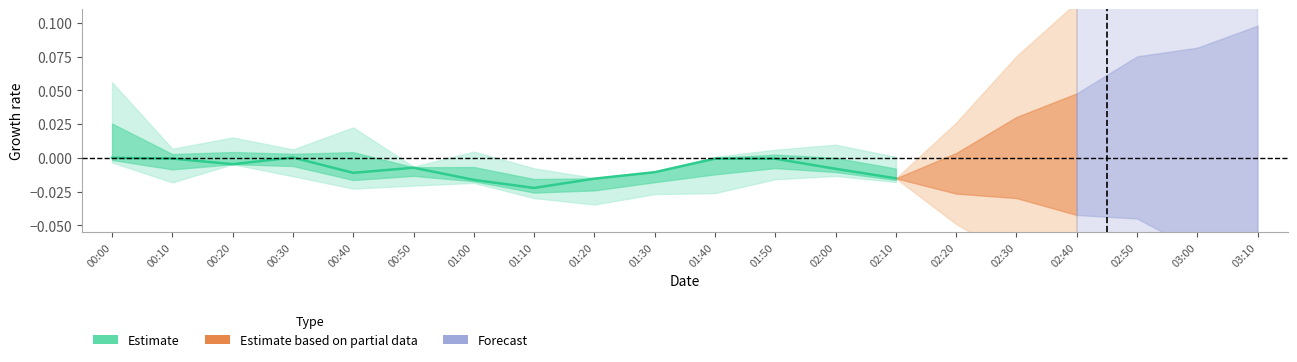

Which label corresponds to the smallest value in the chart?

01:10